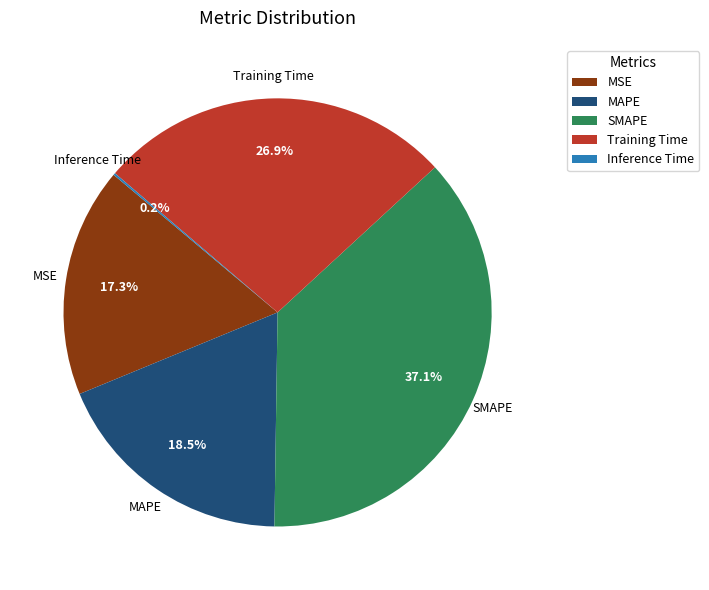

Which category has the biggest portion of the pie?

SMAPE